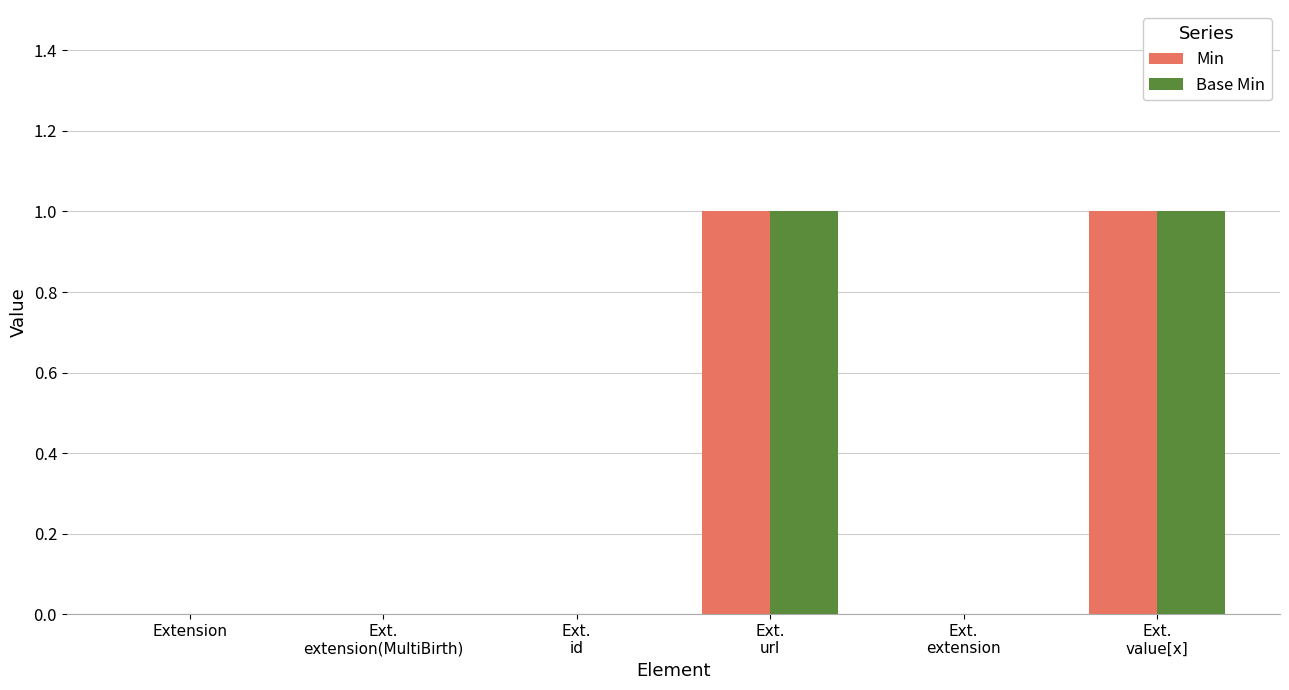

What is the maximum value shown in the chart?

1